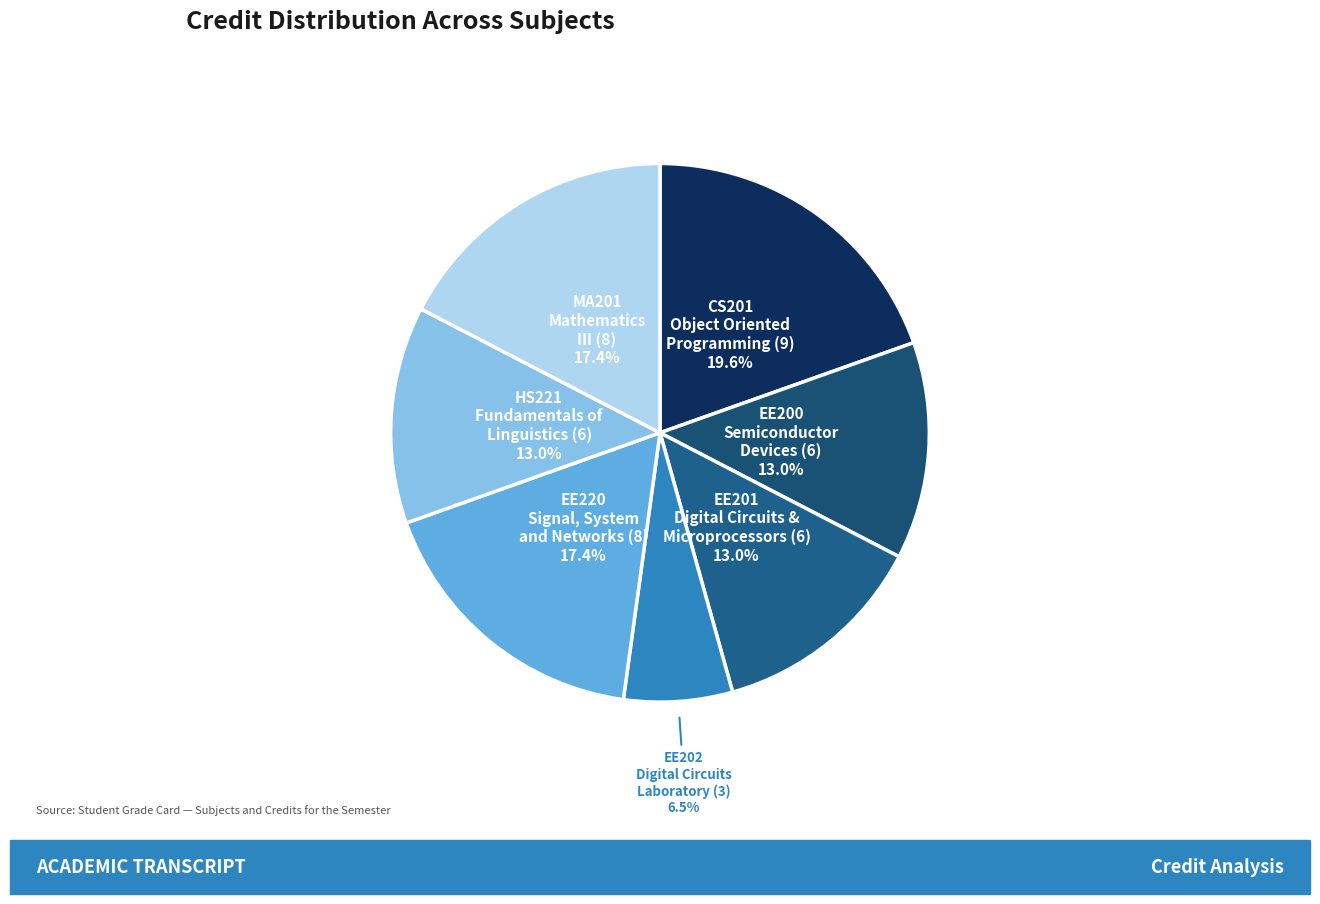

Does any single category account for the majority?

No